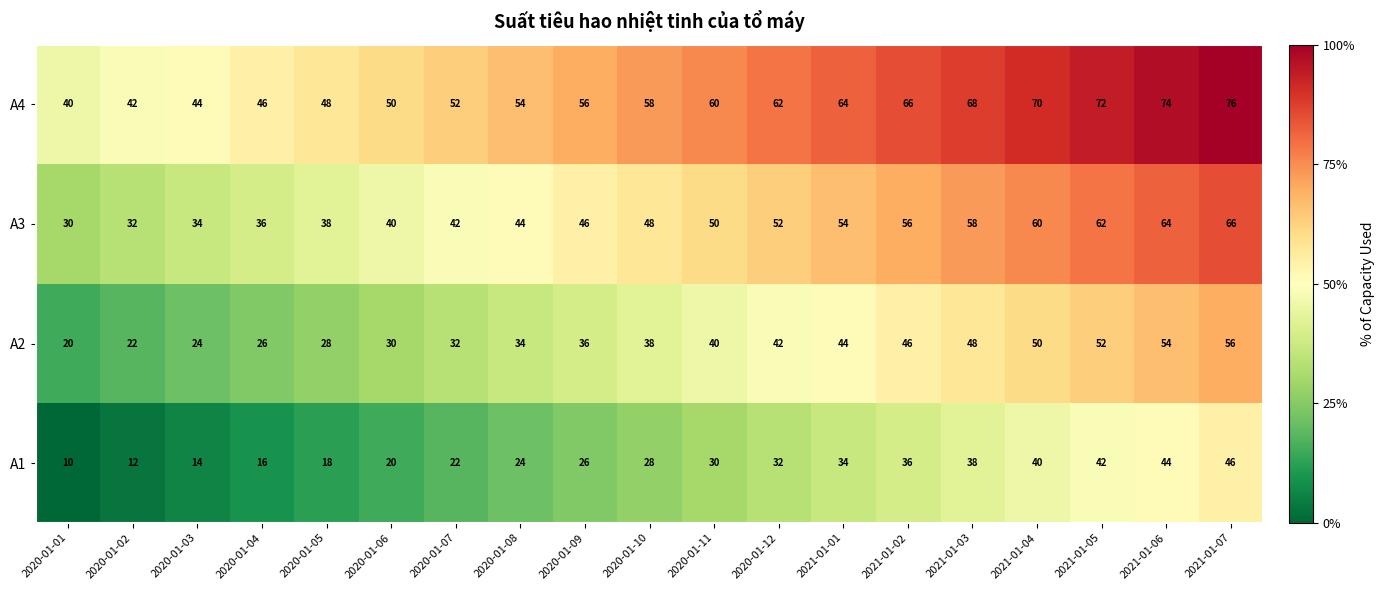

Is it true that A1 equals 46 at 2021-01-07?

True